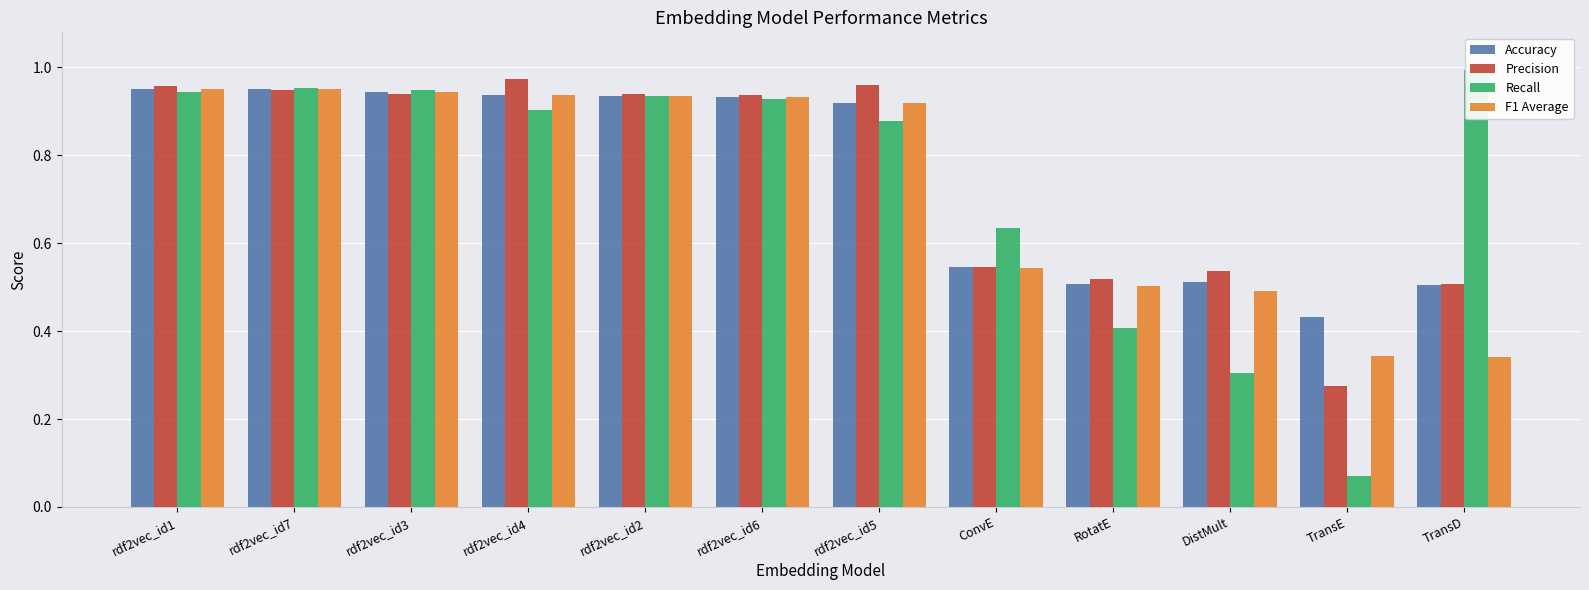

Count the number of data series in this chart.

4